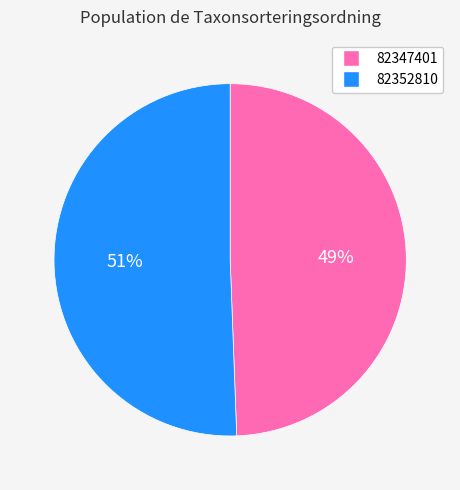

To the nearest percent, what is the average slice percentage?

50%